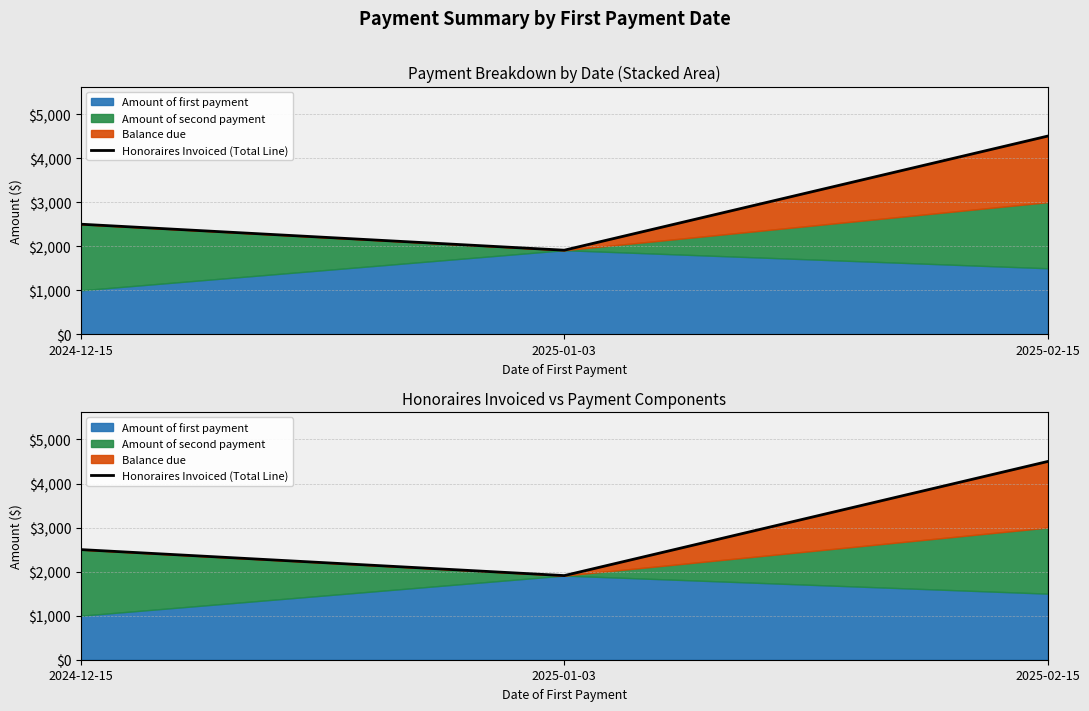

What is the greatest value displayed?

4500